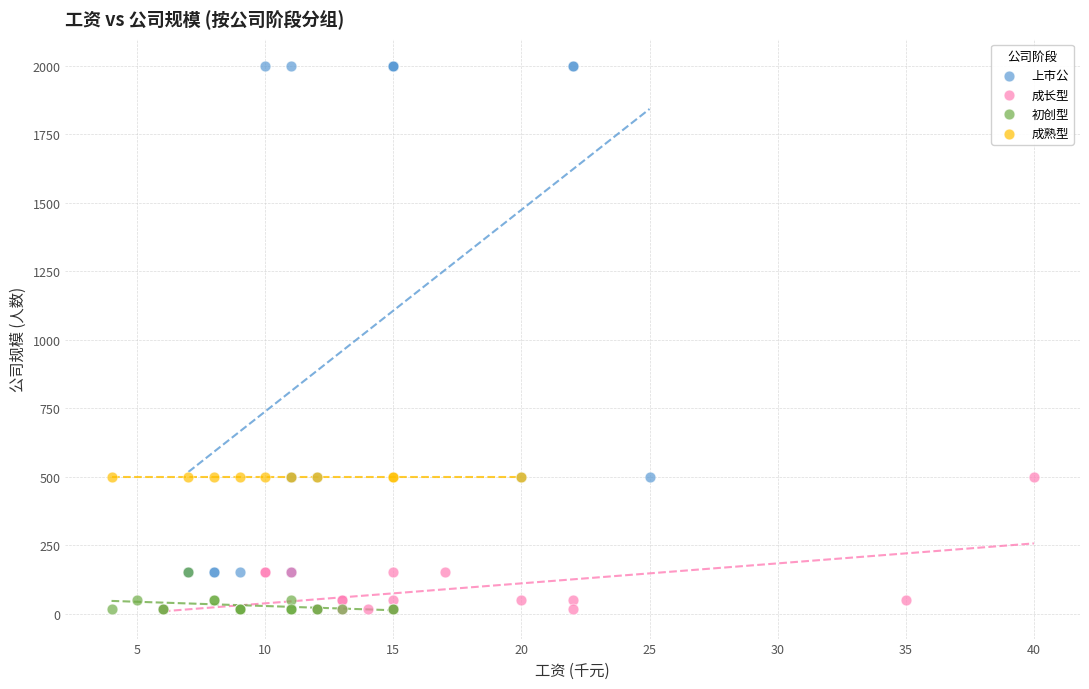

Which series contains the highest Y value?

上市公